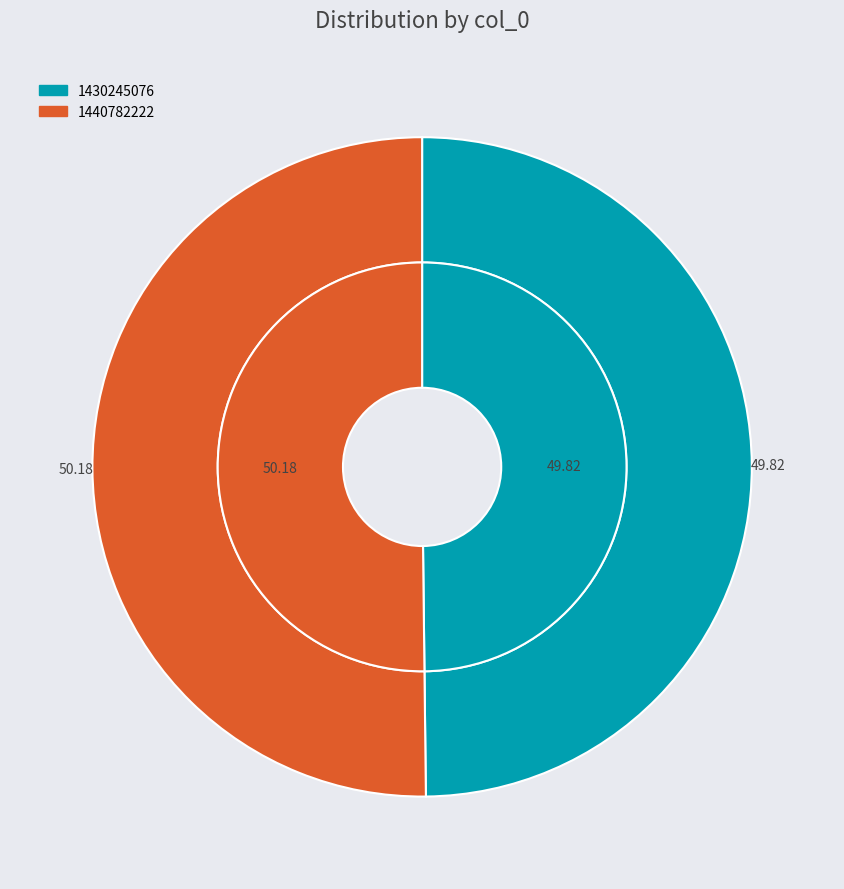

What percentage is the 1430245076 slice, to the nearest percent?

50%